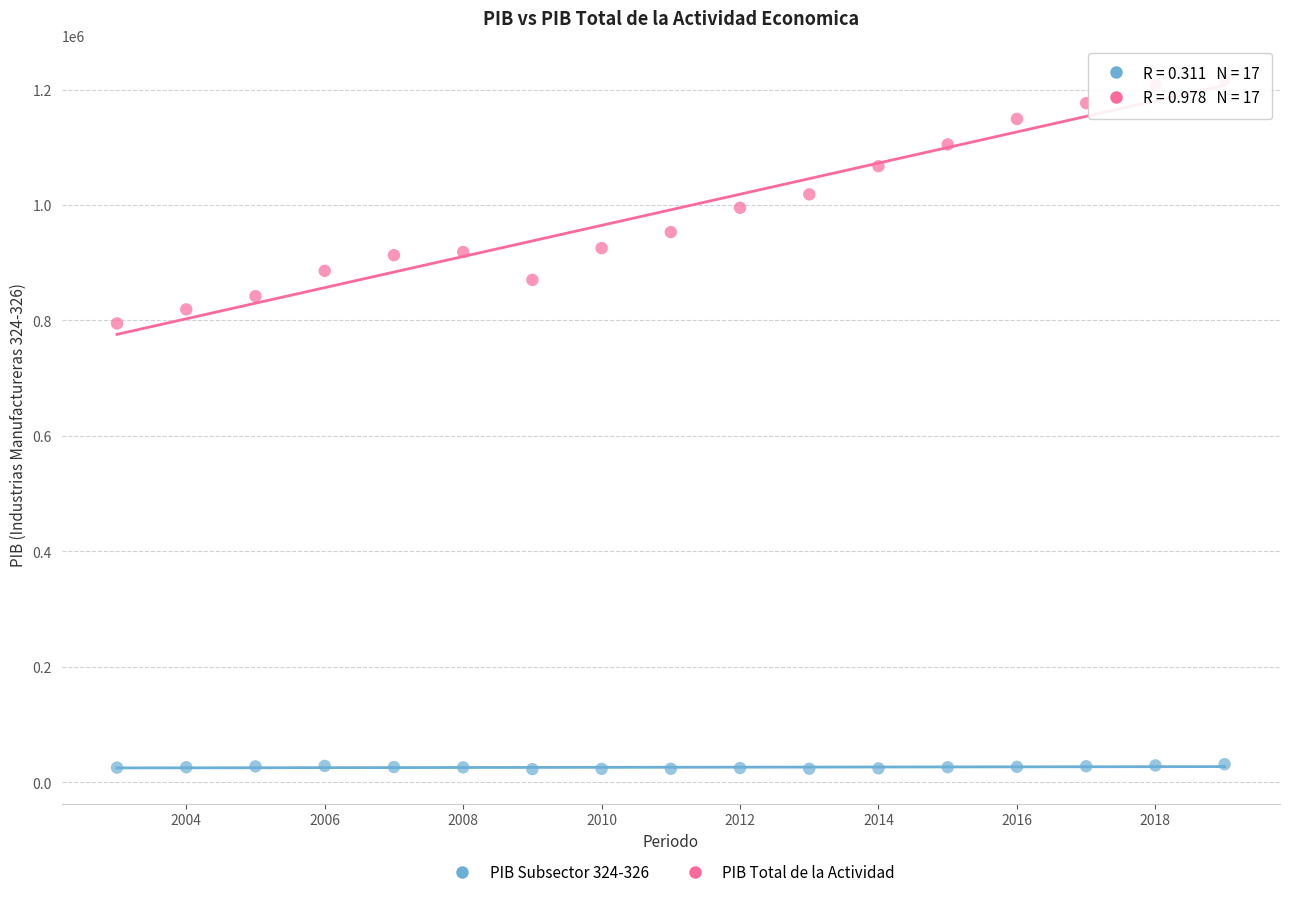

Across all data points, what is the range of Y values (max minus min)?

1194633.2